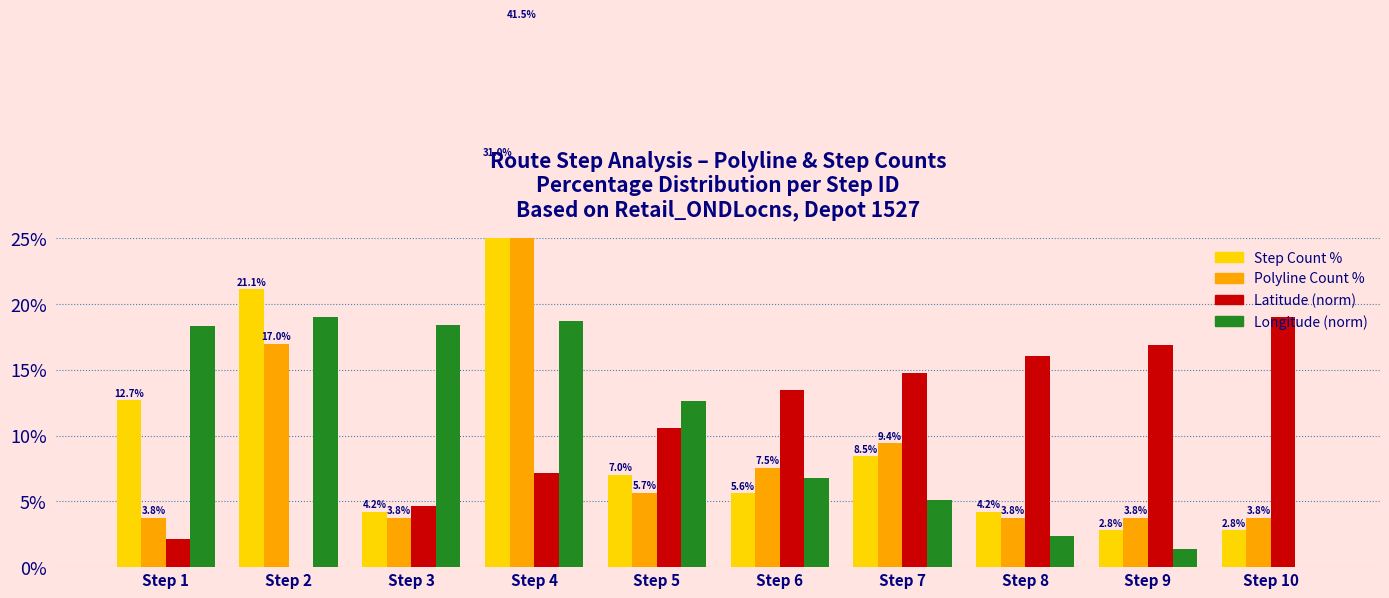

Which series changed the most between Step 6 and Step 9?

Longitude (norm)